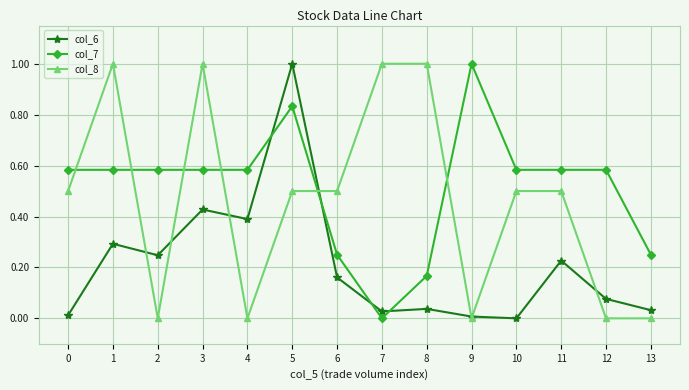

Is the value of col_7 at 4 greater than the value of col_8 at 11?

Yes